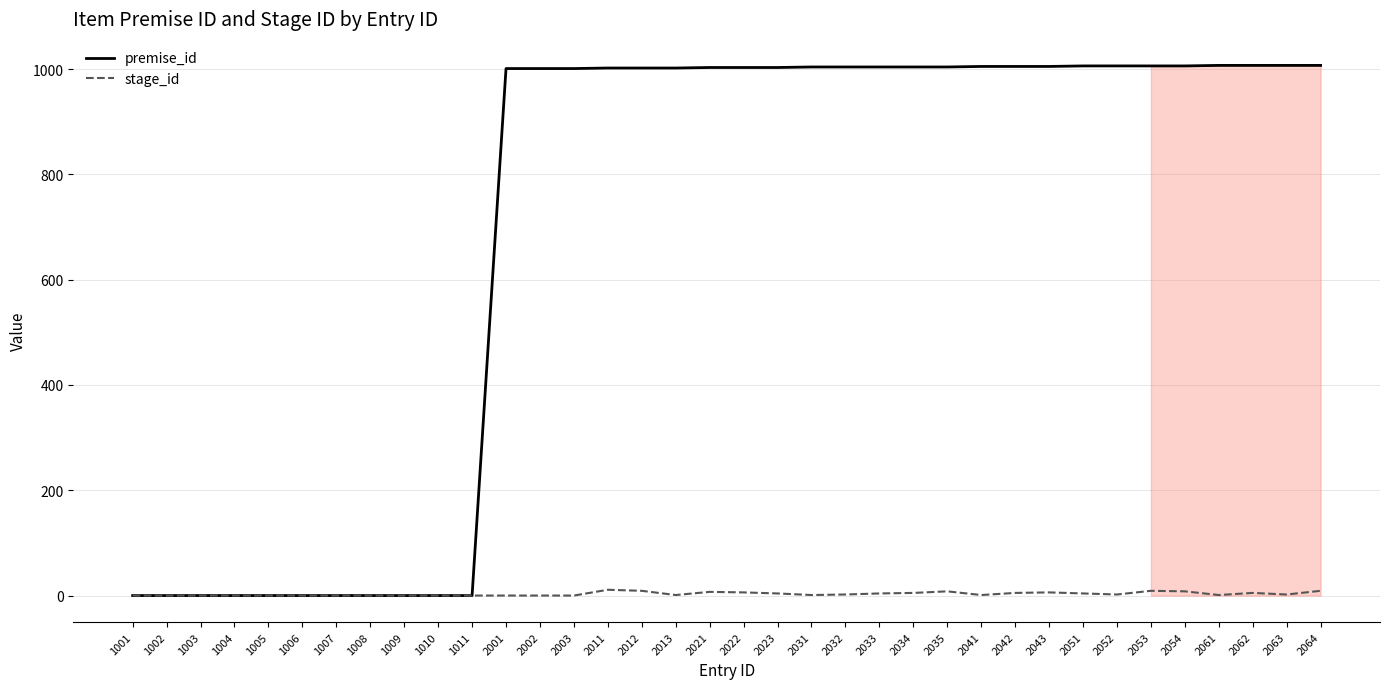

Is it true that stage_id equals 11 at 2011?

True